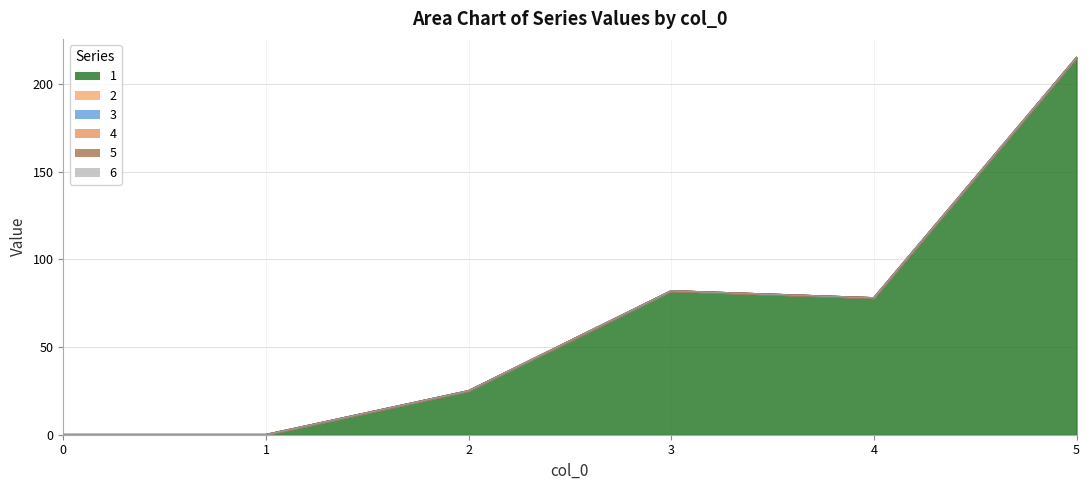

Does the chart display data point markers on the line(s)?

No